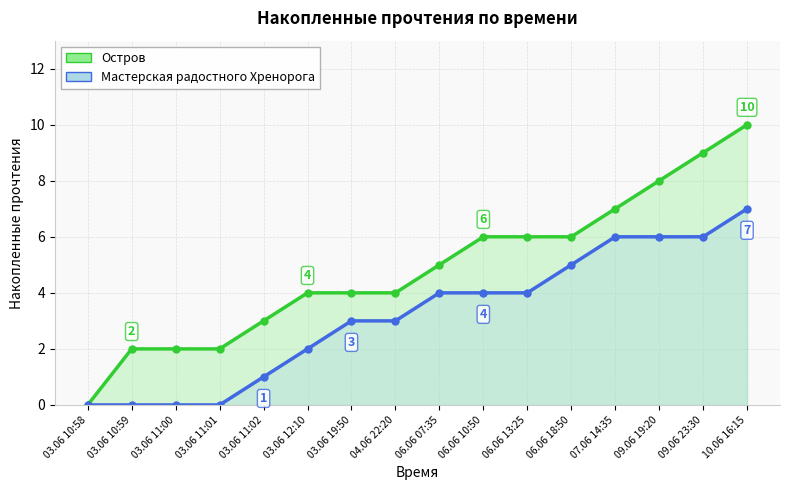

The value of Остров at 06.06 18:50 is 6. True or false?

True